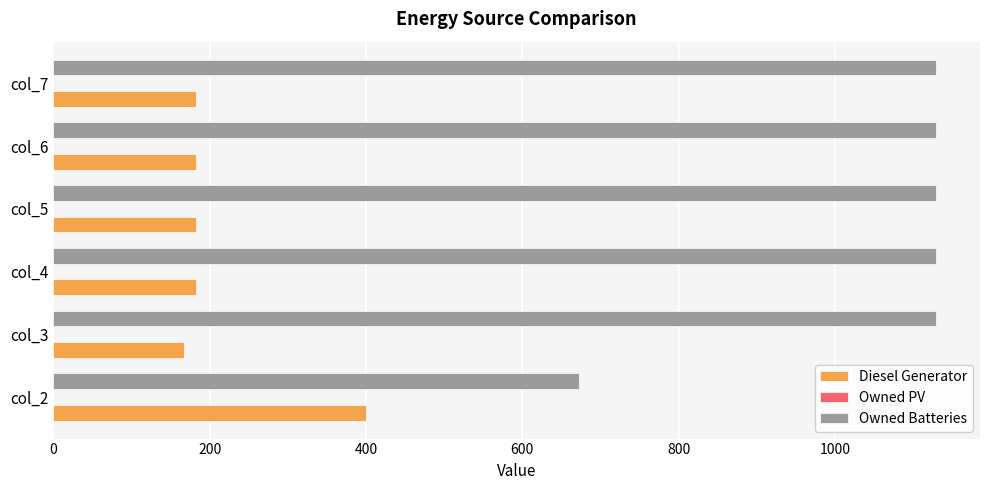

Rank the series by their average value, from lowest to highest.

Diesel Generator, Owned Batteries